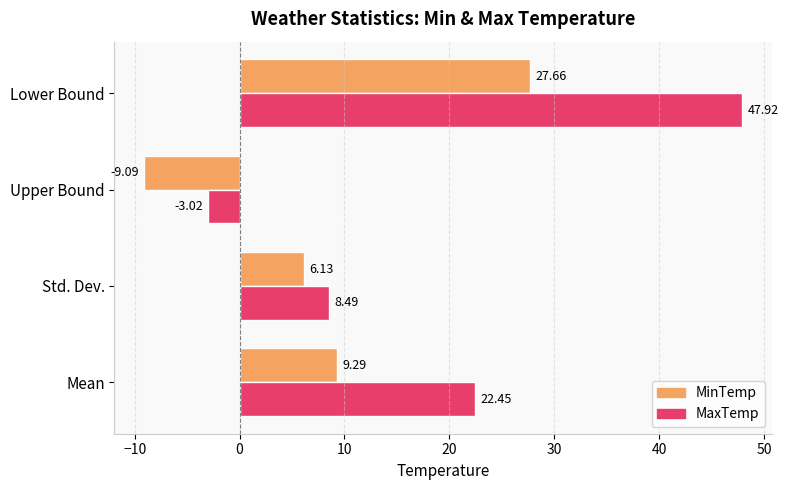

What is the sum of the MaxTemp values at Mean and Lower Bound?

70.4